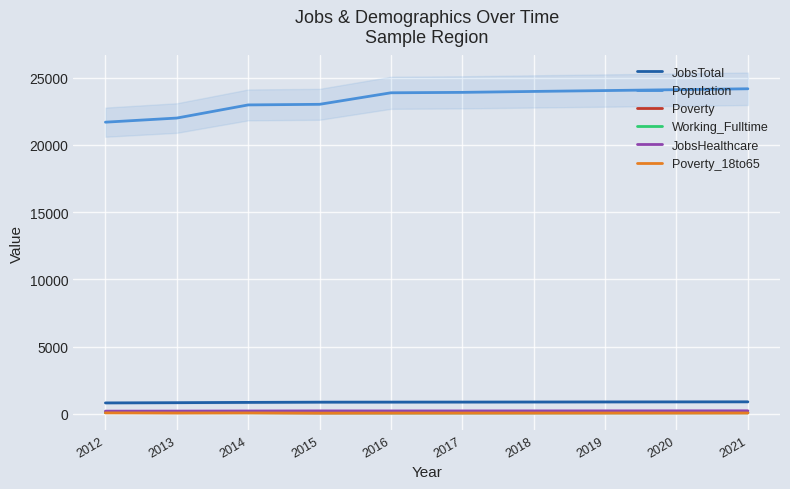

True or false: Poverty has a value of 96 at 2014.

True